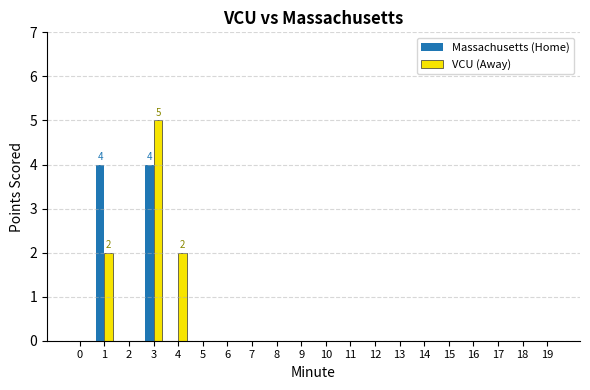

The value of Massachusetts (Home) at 12 is 2. True or false?

False